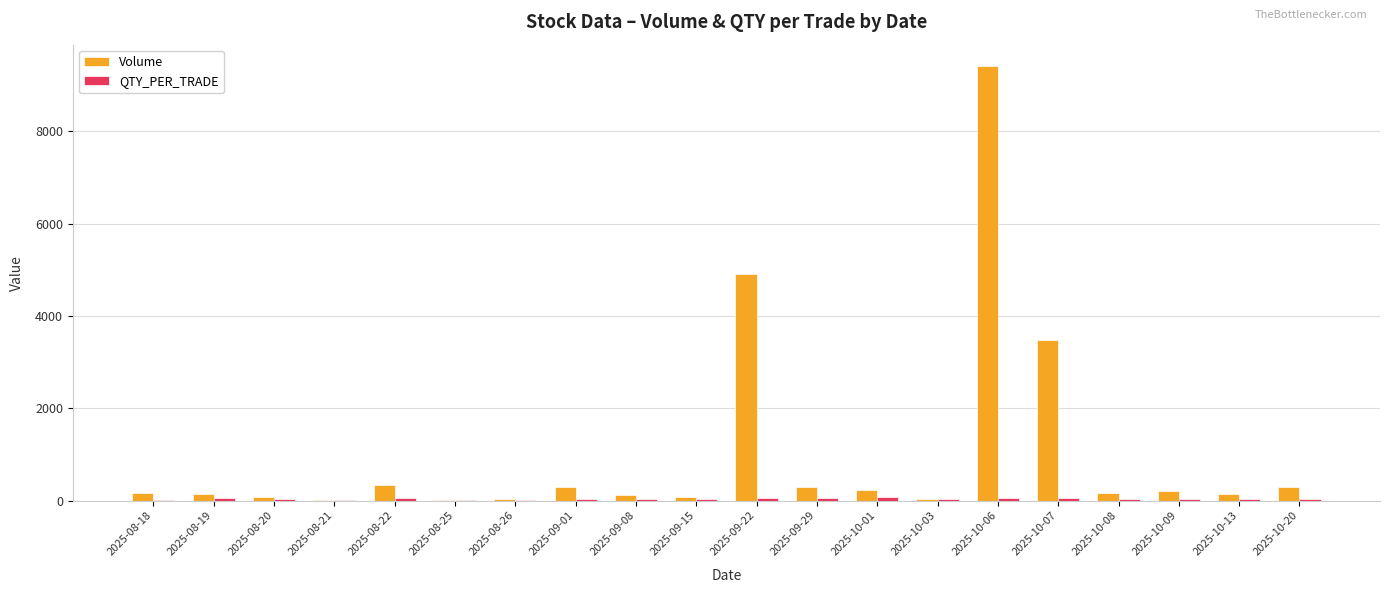

Where is Volume nearest to the value 4703?

2025-09-22